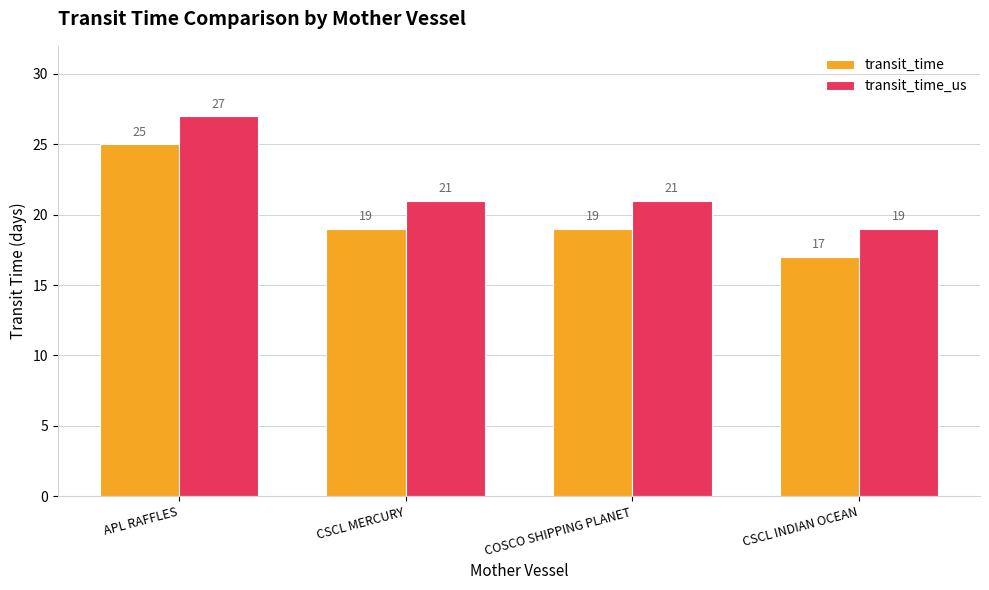

What is the greatest value displayed?

27